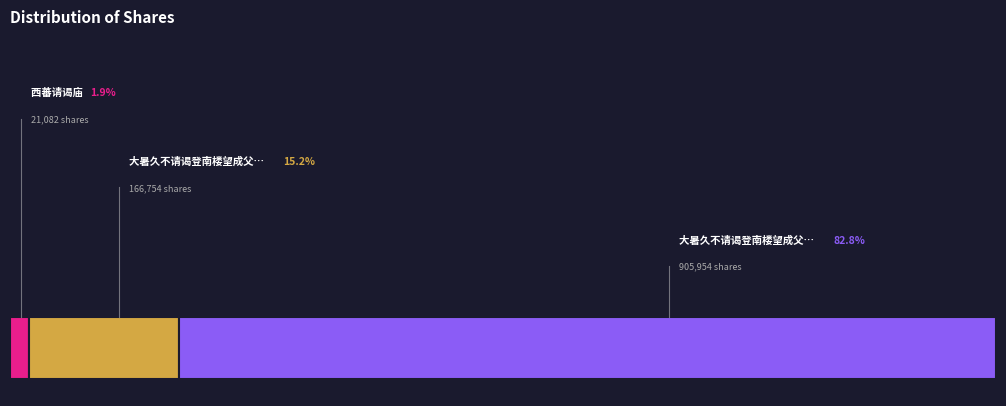

Which category has the biggest portion of the pie?

大暑久不请谒登南楼望成父西庵慨然奉思因成小诗